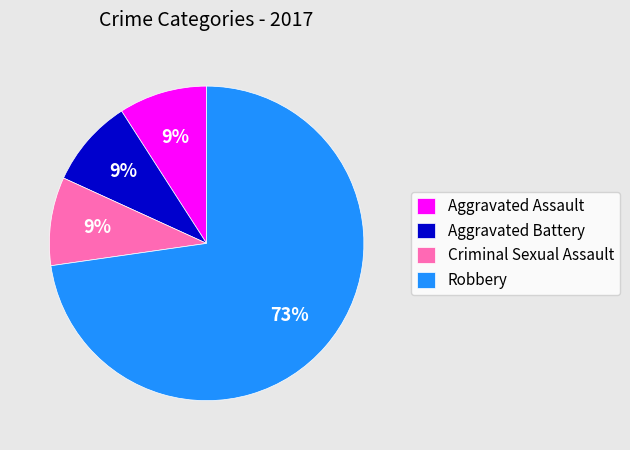

To the nearest percent, what is the average slice percentage?

25%